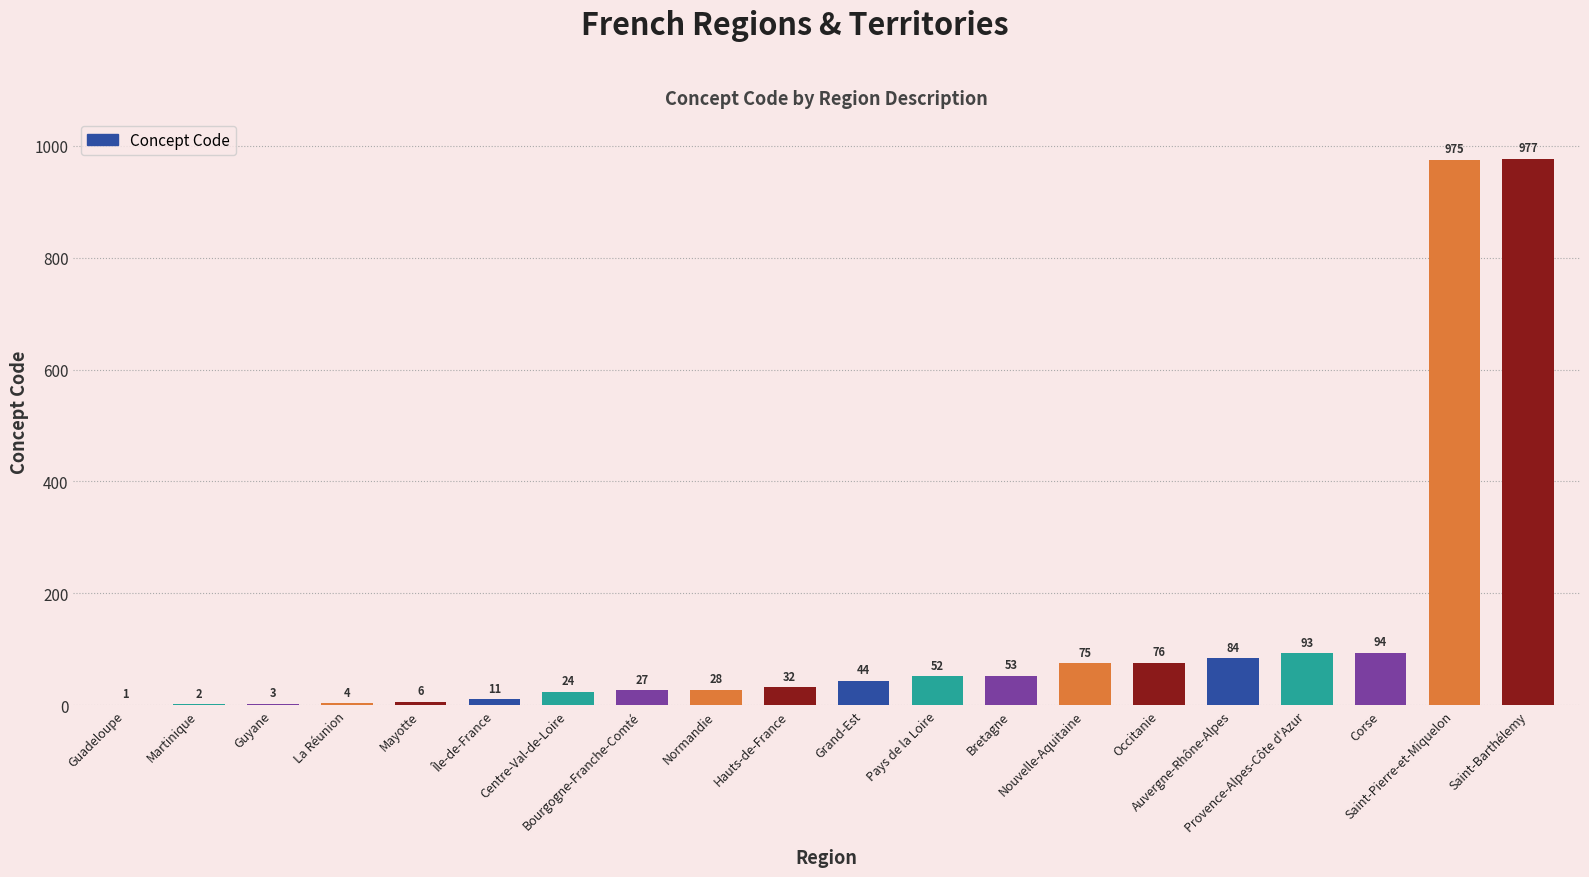

Which label corresponds to the largest value in the chart?

Saint-Barthélemy